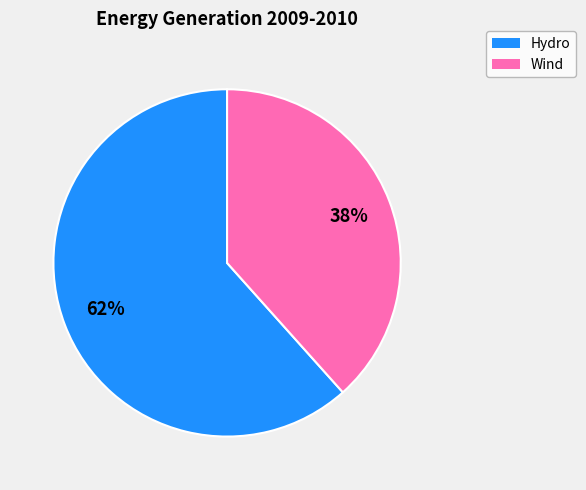

Is Hydro the majority of the pie?

Yes